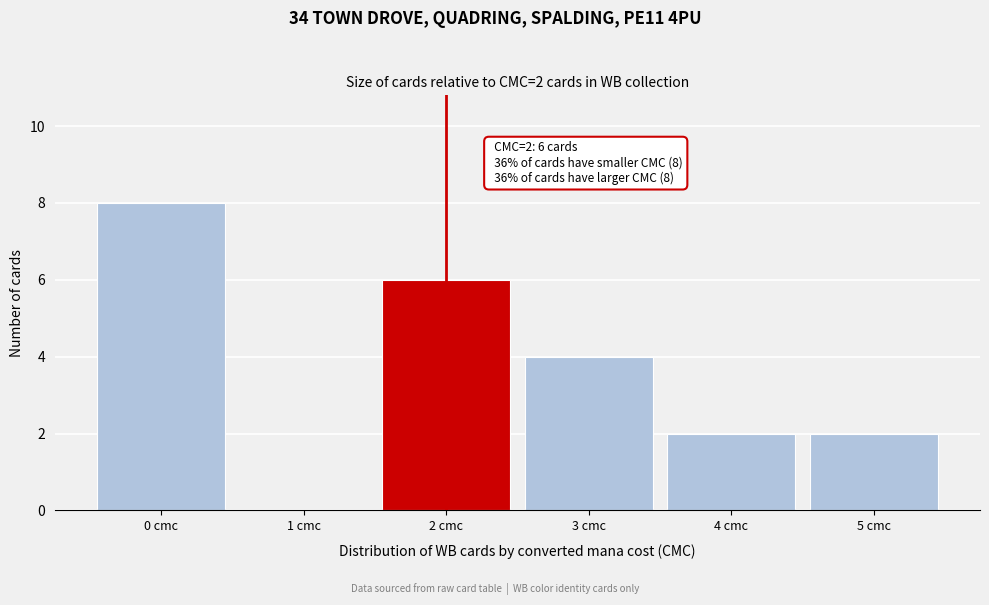

Reading right to left, what are all the values shown in this chart?

5 cmc=2	4 cmc=2	3 cmc=4	2 cmc=6	1 cmc=0	0 cmc=8